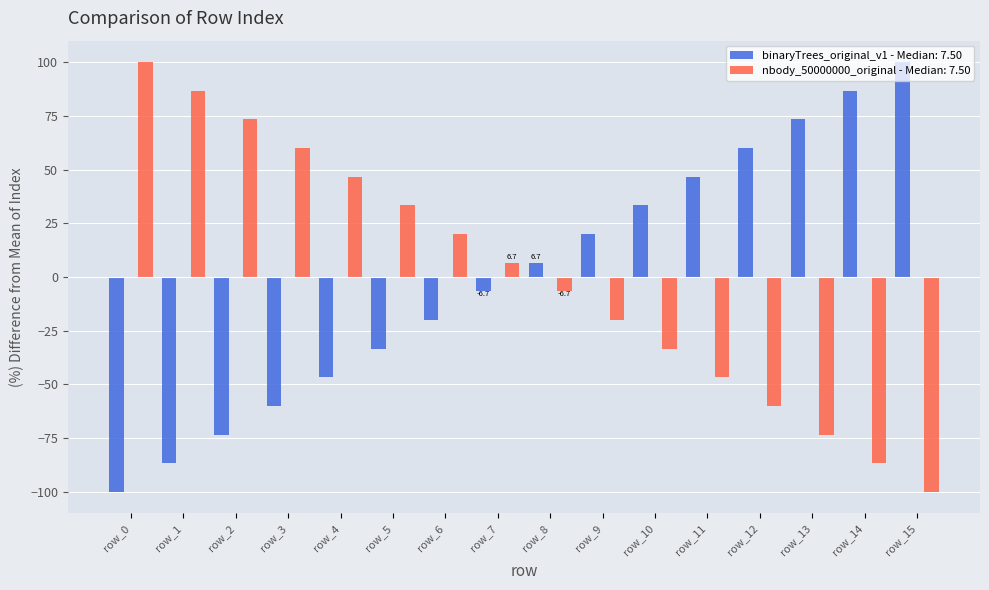

What is the difference between the highest and lowest values at row_3?

120.0